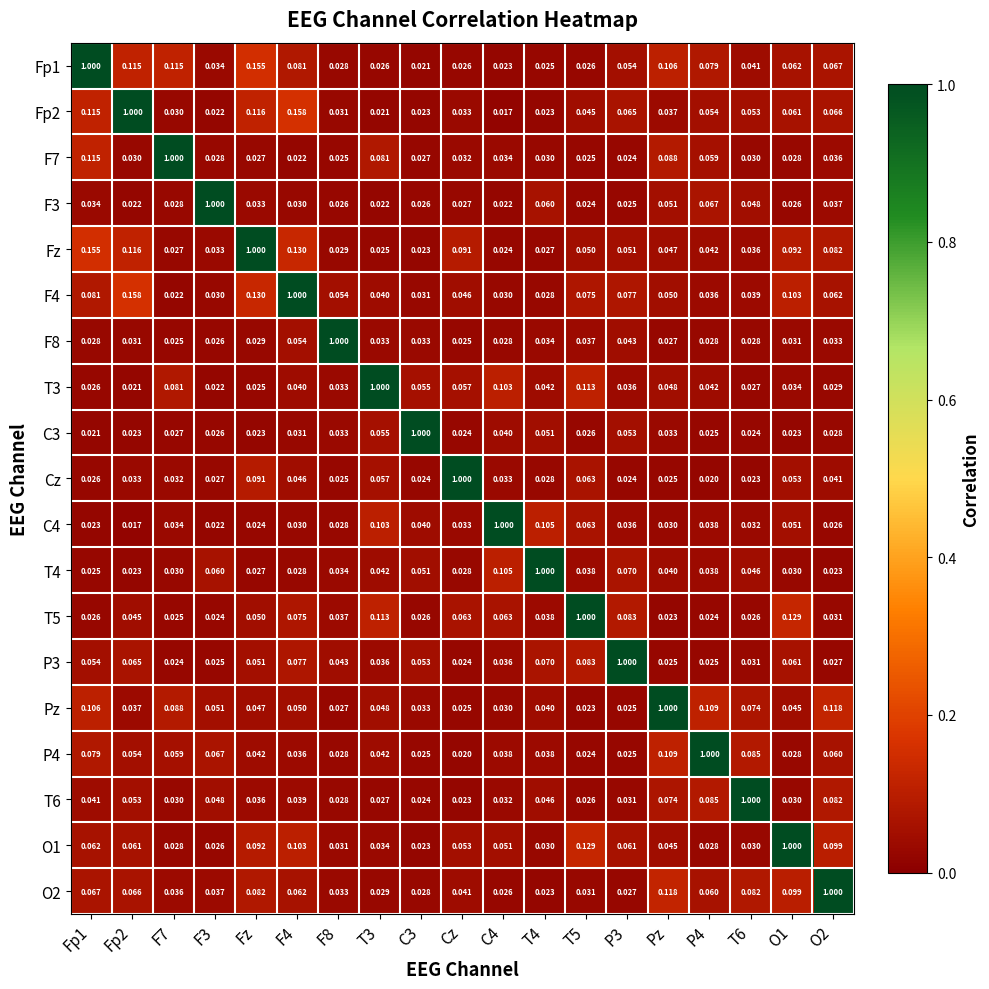

Is the value of O2 at T6 greater than the value of F7 at T6?

Yes